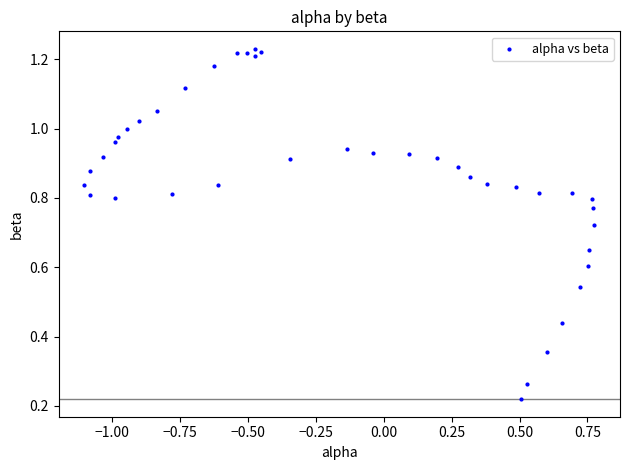

What is the range of X values (max minus min)?

1.9